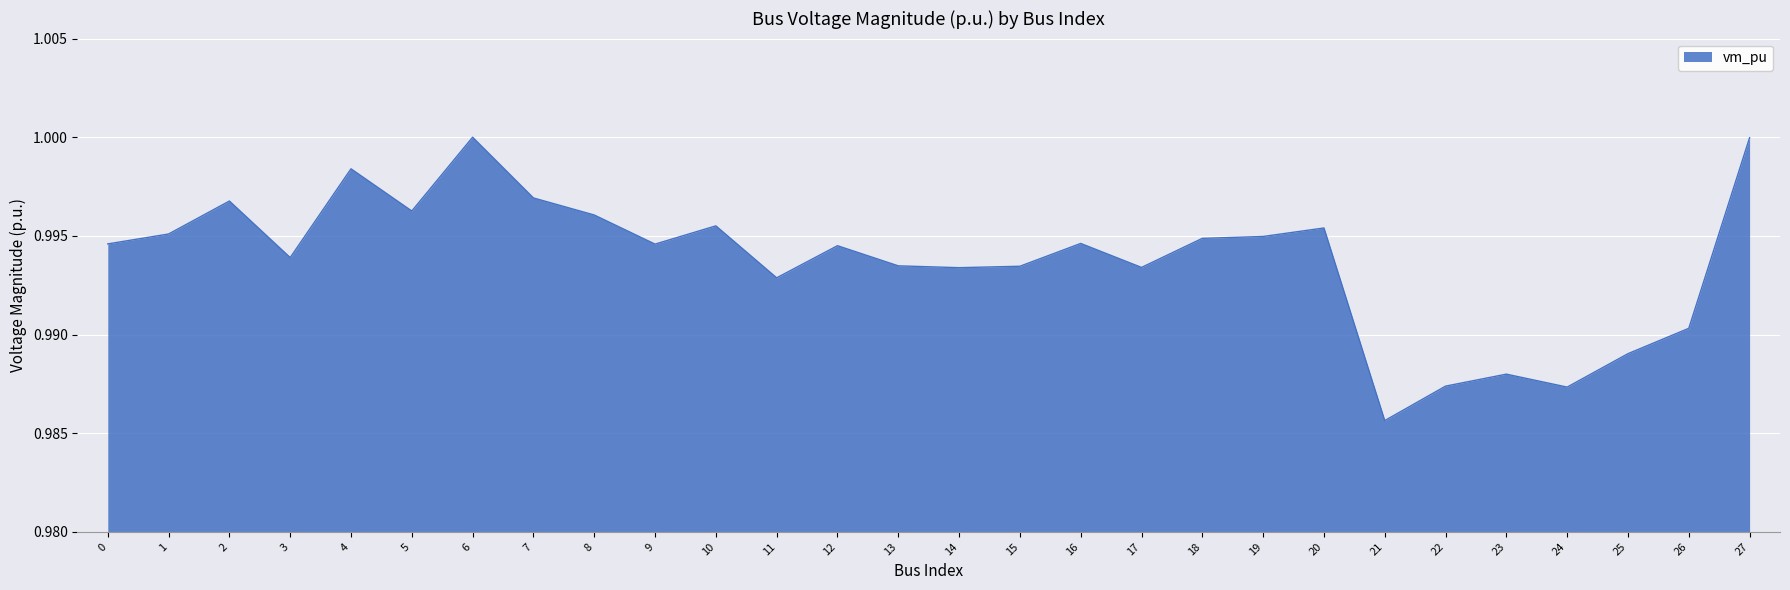

The value at 7 is 0.6. True or false?

False